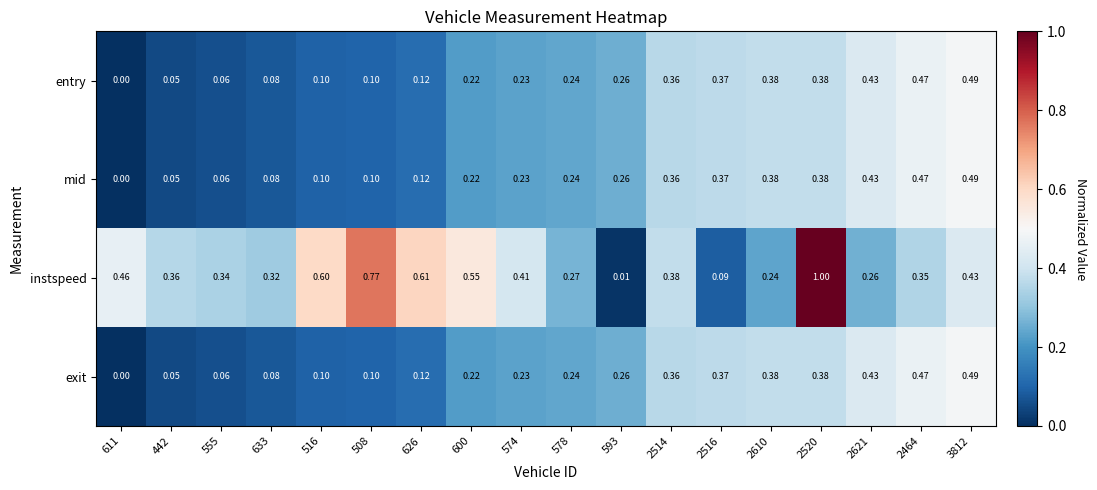

Between 2464 and 3812, which series saw the biggest shift?

instspeed